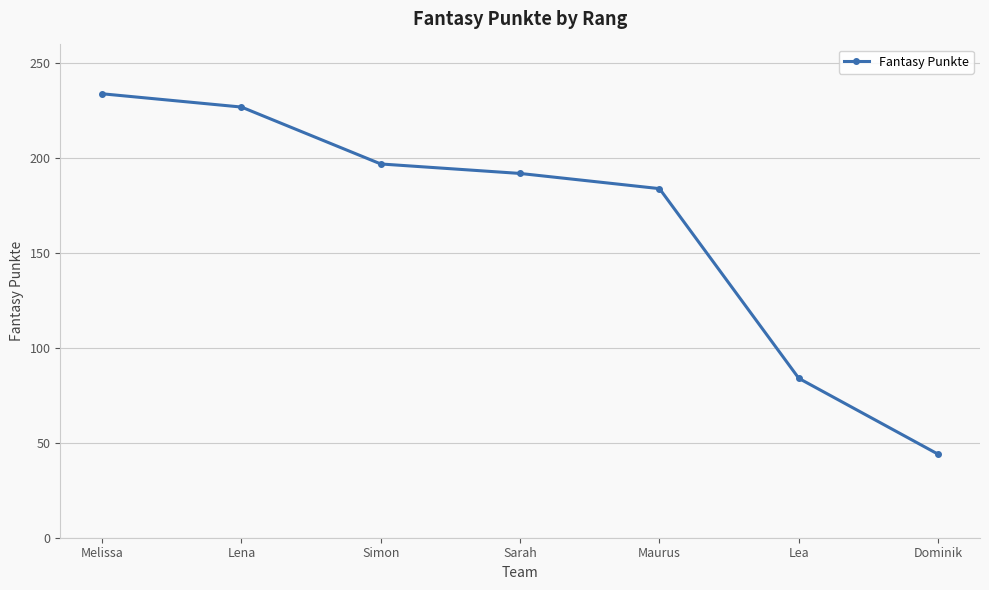

List the labels in order of value, largest first.

Melissa, Lena, Simon, Sarah, Maurus, Lea, Dominik